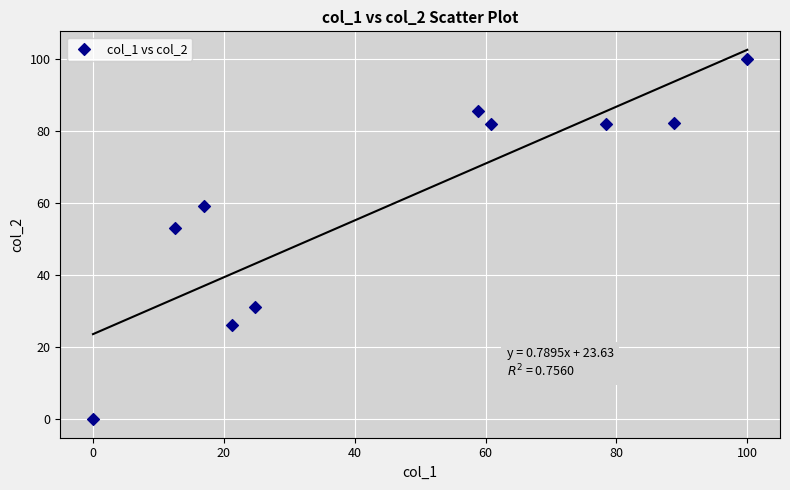

What Y value in the scatter plot is closest to 50?

53.0